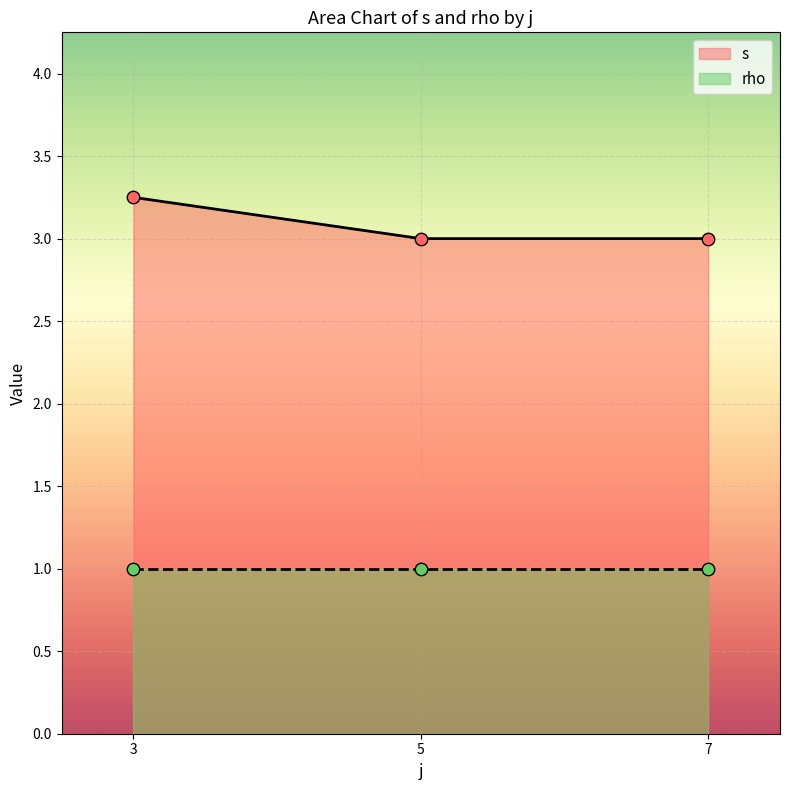

What are all the series names shown in the legend?

s, rho